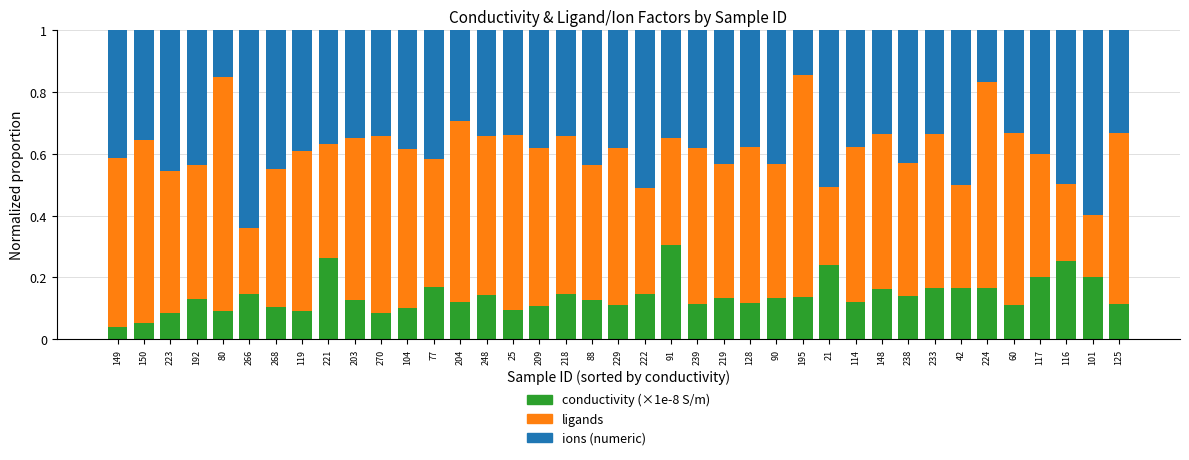

Which category has the highest value in the conductivity (×1e-8 S/m) series?

91